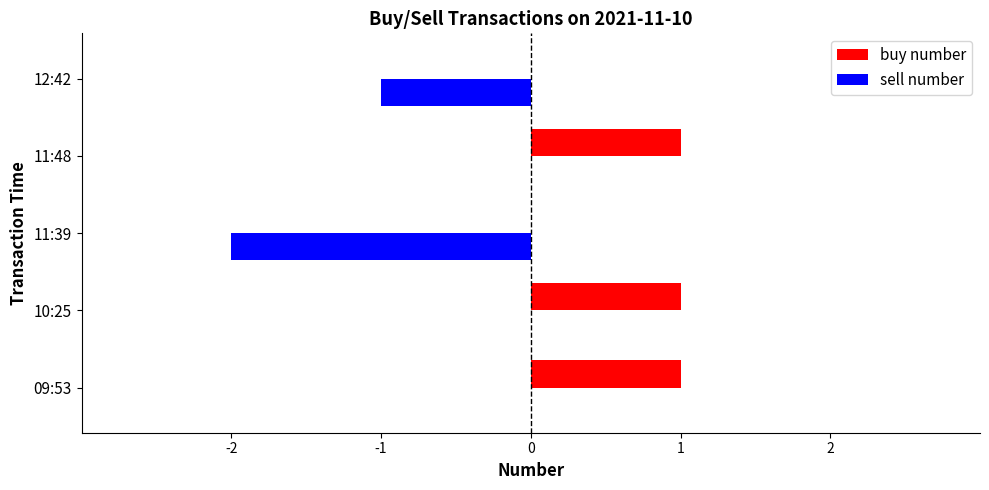

What is the sum of all sell number values?

-3